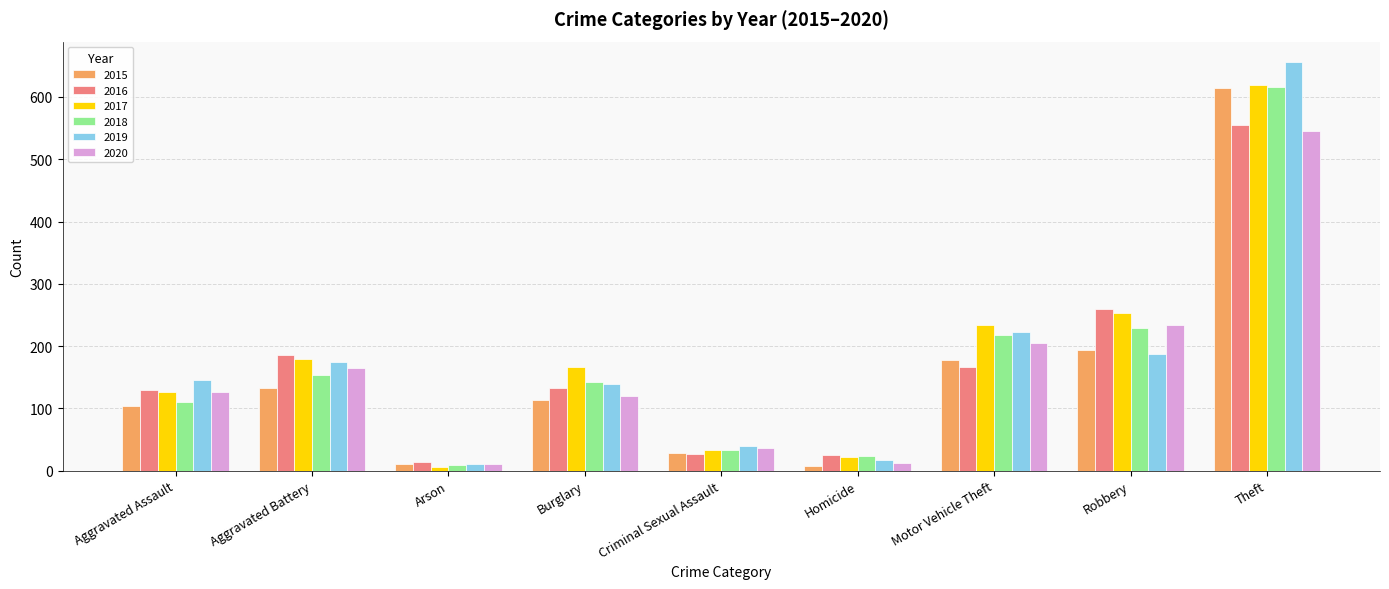

At which category is the sum across all series the highest?

Theft